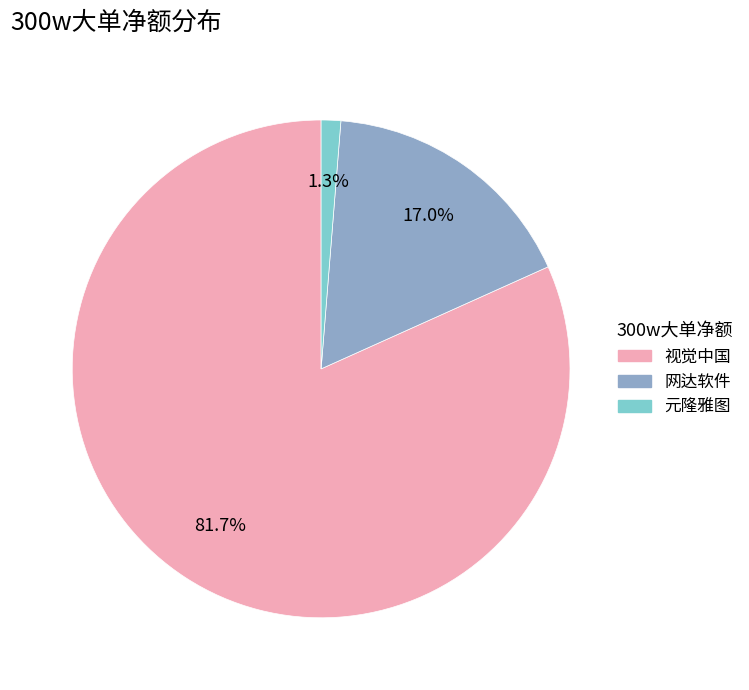

Rank the categories by value from highest to lowest.

视觉中国, 网达软件, 元隆雅图